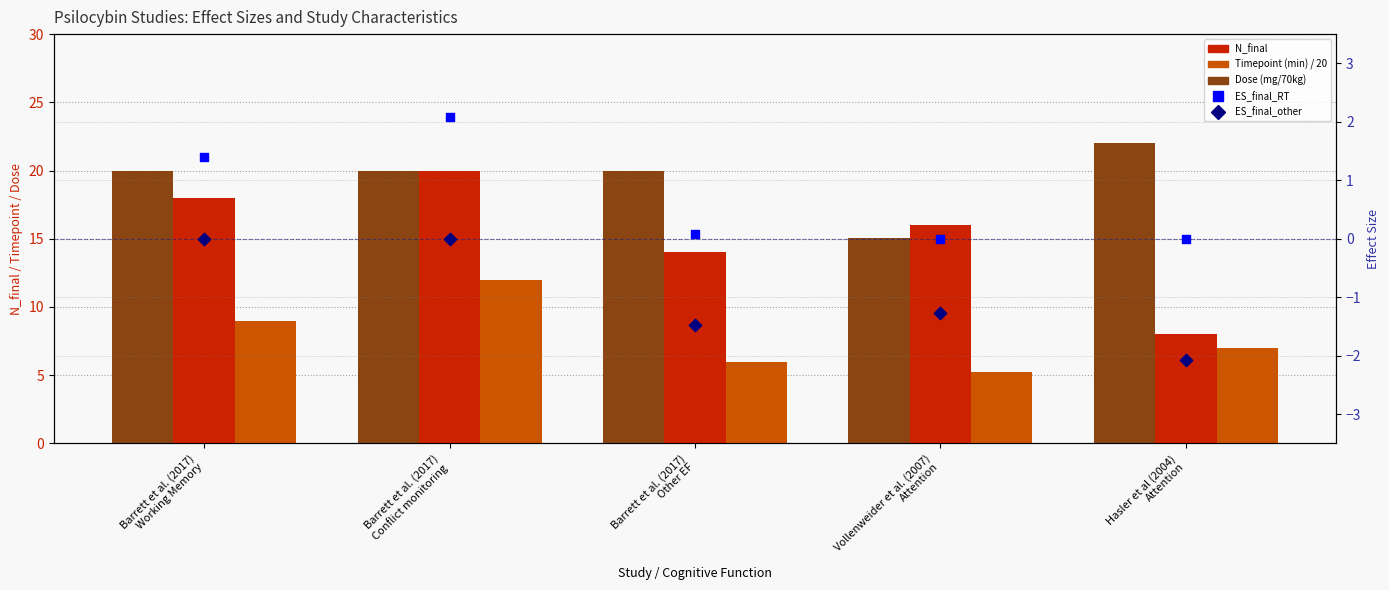

What are all the series names shown in the legend?

N_final, Timepoint (min) / 20, Dose (mg/70kg), ES_final_RT, ES_final_other